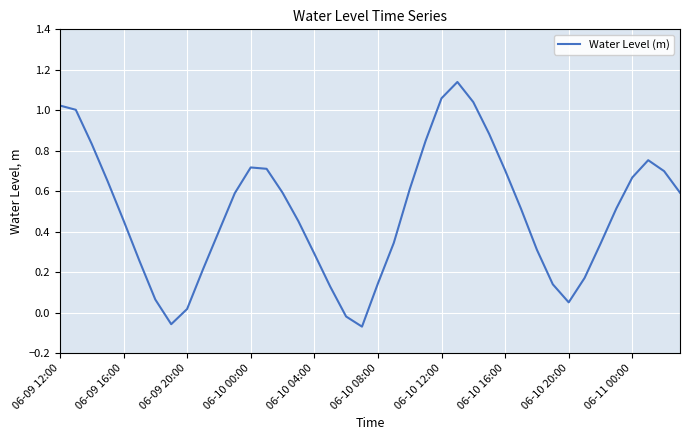

What is the difference between the maximum and minimum values?

1.2